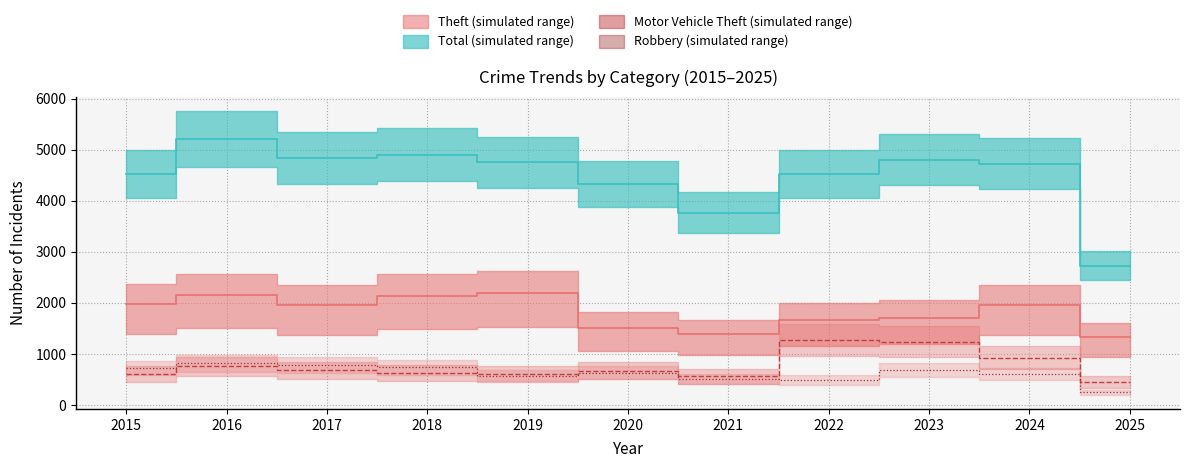

True or false: Total and Motor Vehicle Theft intersect in this chart.

False